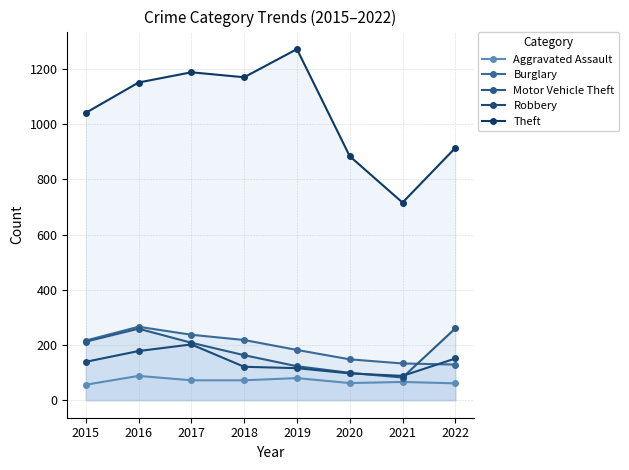

Reading left to right, list all the values displayed in this chart.

Aggravated Assault: 56	88	72	72	80	62	66	61
Burglary: 216	266	237	218	182	148	133	129
Motor Vehicle Theft: 212	259	208	163	123	99	82	260
Robbery: 139	178	202	121	116	97	88	151
Theft: 1041	1151	1188	1170	1272	884	716	914